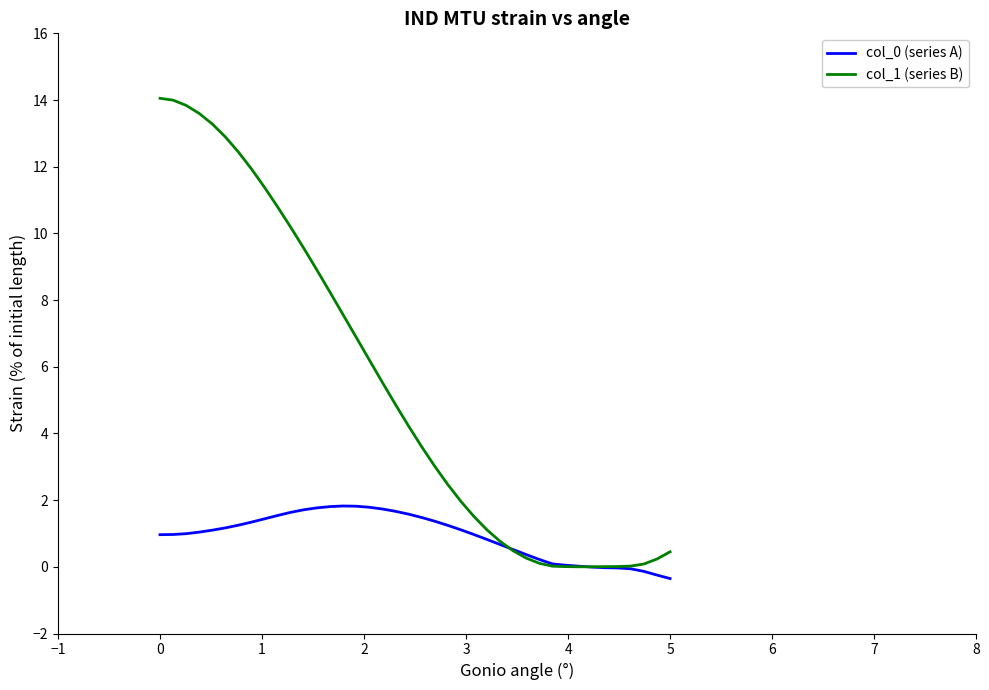

Which series has the largest range (max minus min)?

col_1 (series B)